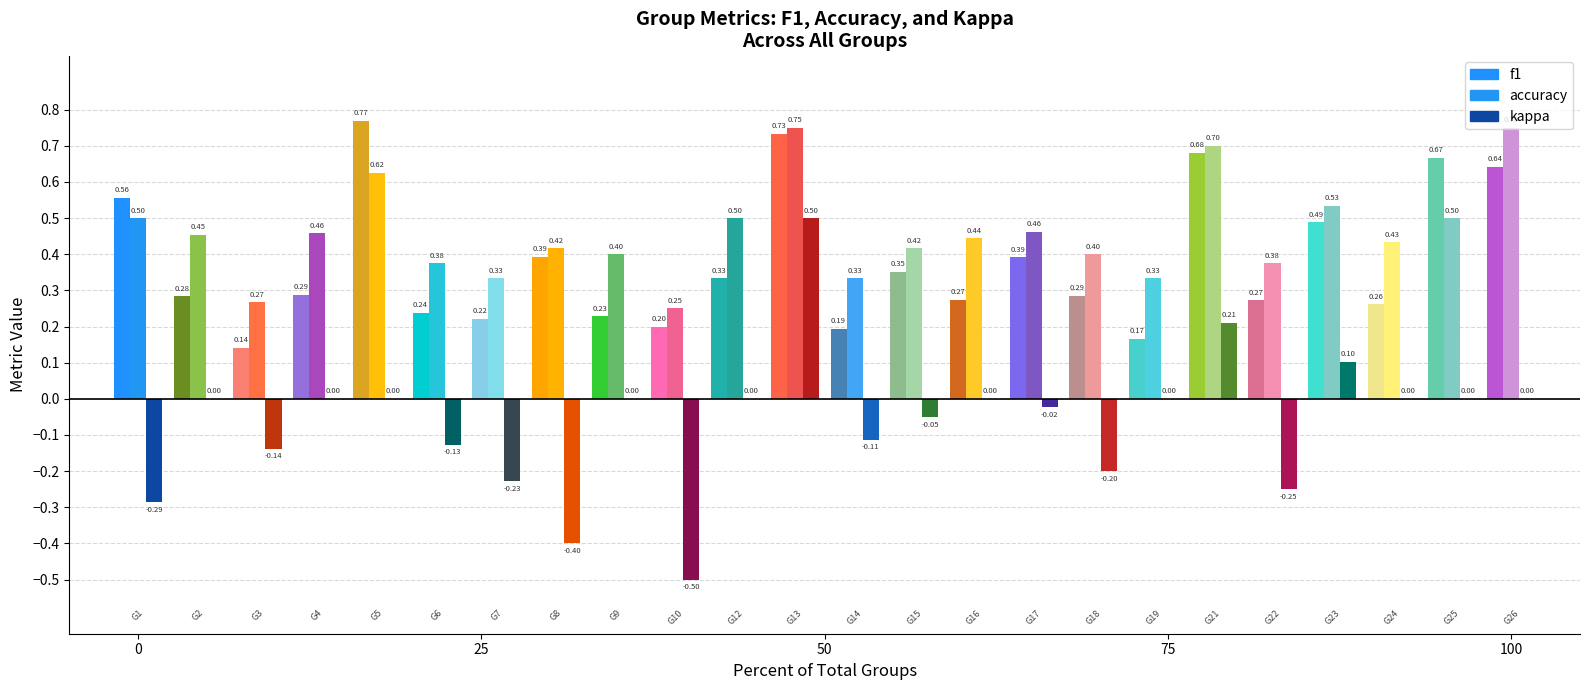

Is the value of kappa at 6 greater than the value of f1 at 7?

No